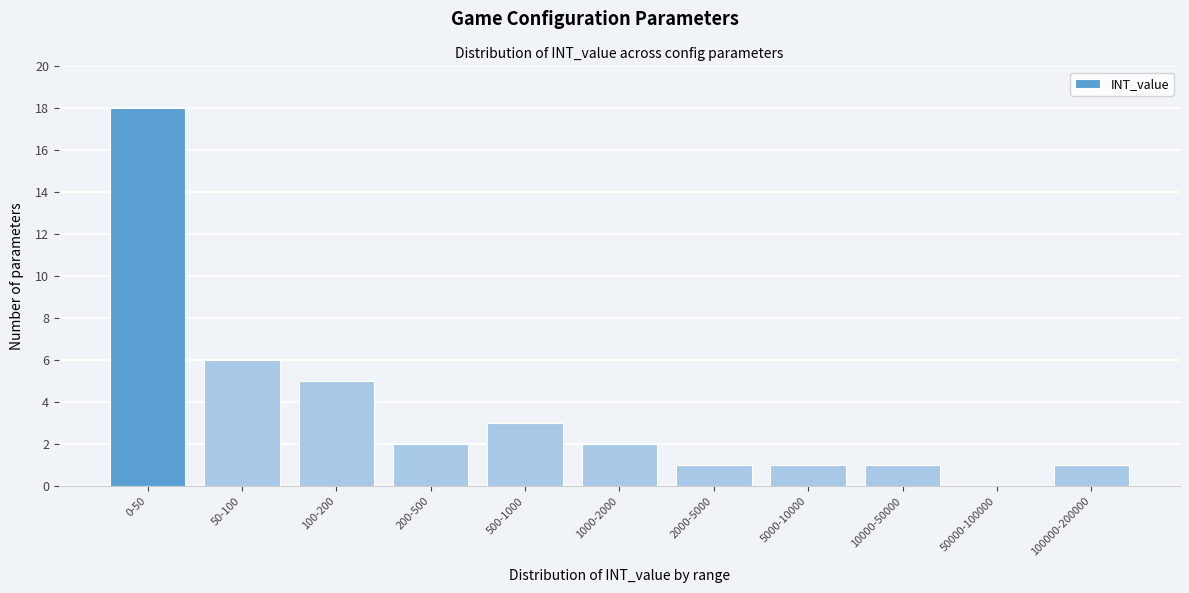

Reading left to right, what are all the values shown in this chart?

0-50=18	50-100=6	100-200=5	200-500=2	500-1000=3	1000-2000=2	2000-5000=1	5000-10000=1	10000-50000=1	50000-100000=0	100000-200000=1